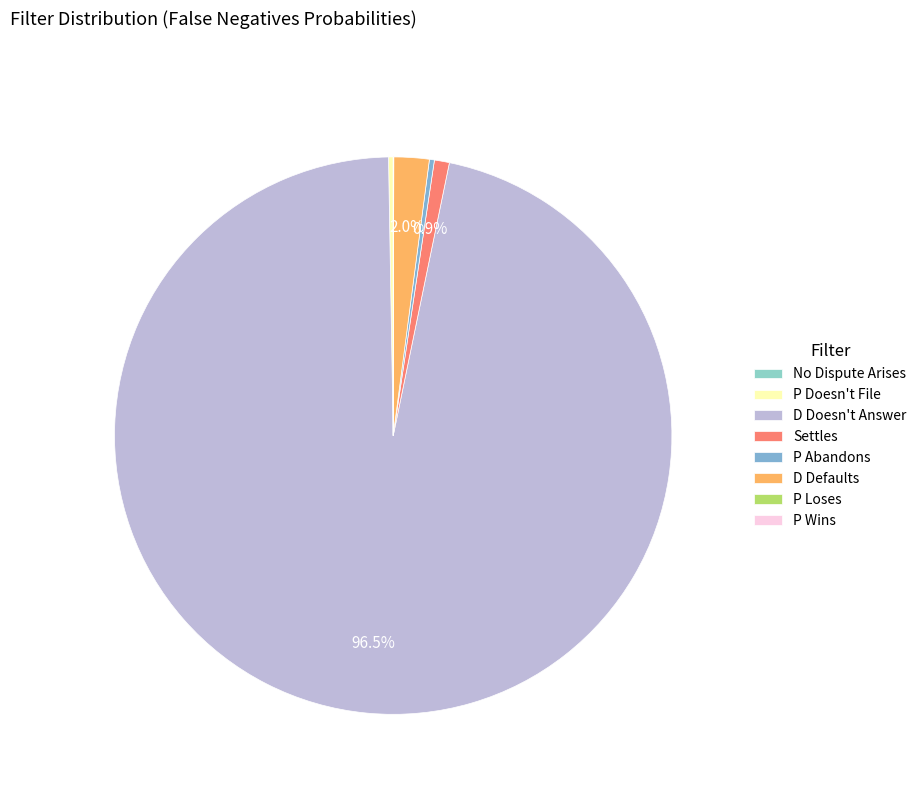

What is the change in value from D Doesn't Answer to P Loses?

-0.5